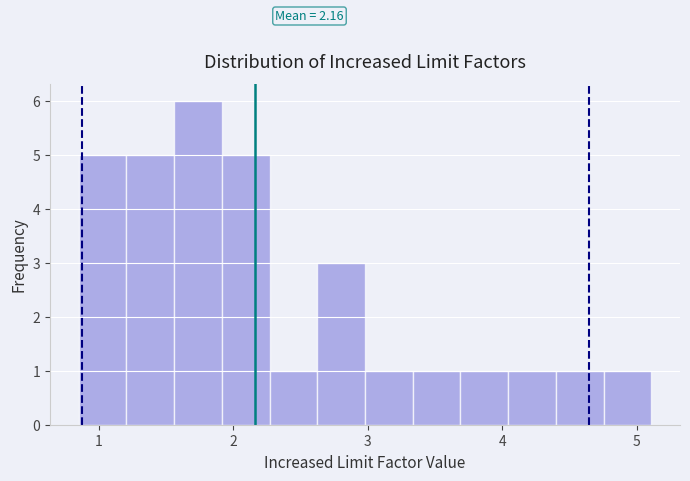

Around what value on the x-axis is the tallest bar? Give the approximate position of its centre, as read against the axis.

1.7